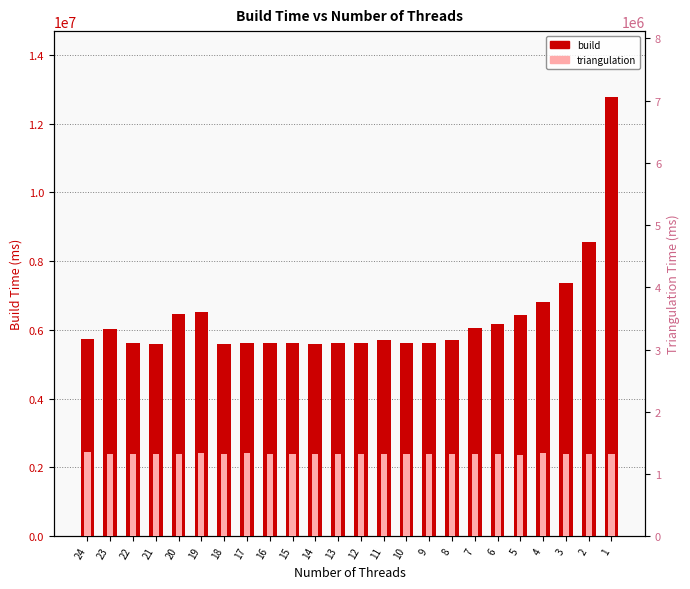

Does the chart contain any negative values?

No